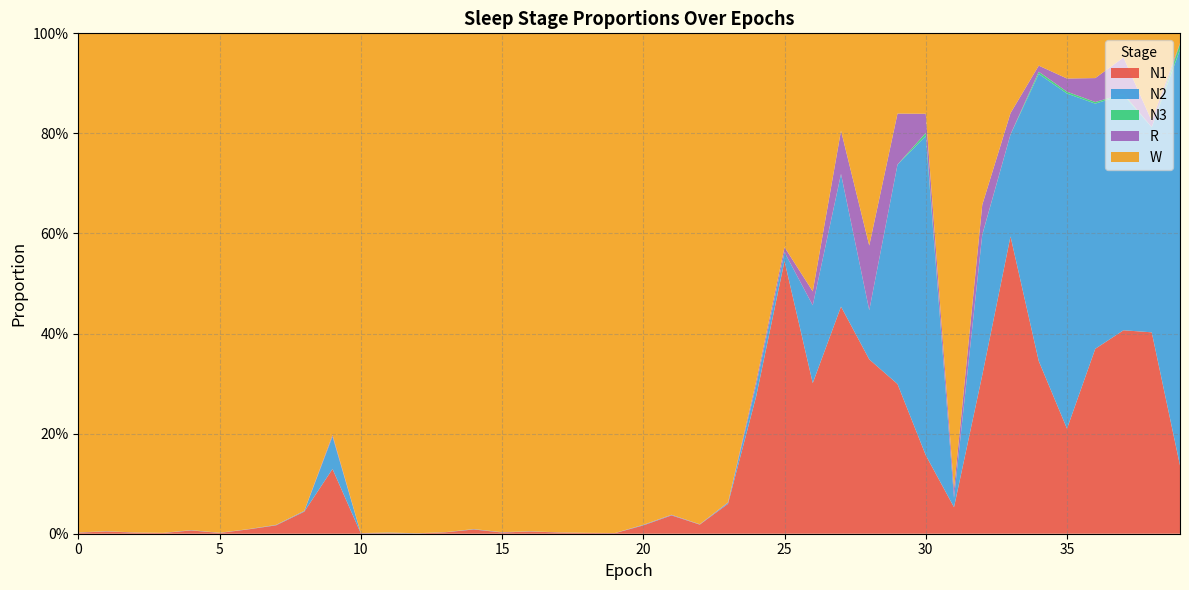

Reading left to right, transcribe all the data shown in this chart.

N1: 0=0.0	1=0.0	2=0.0	3=0.0	4=0.0	5=0.0	6=0.0	7=0.0	8=0.0	9=0.1	10=0.0	11=0.0	12=0.0	13=0.0	14=0.0	15=0.0	16=0.0	17=0.0	18=0.0	19=0.0	20=0.0	21=0.0	22=0.0	23=0.1	24=0.3	25=0.5	26=0.3	27=0.5	28=0.3	29=0.3	30=0.2	31=0.1	32=0.3	33=0.6	34=0.3	35=0.2	36=0.4	37=0.4	38=0.4	39=0.1
N2: 0=0.0	1=0.0	2=0.0	3=0.0	4=0.0	5=0.0	6=0.0	7=0.0	8=0.0	9=0.1	10=0.0	11=0.0	12=0.0	13=0.0	14=0.0	15=0.0	16=0.0	17=0.0	18=0.0	19=0.0	20=0.0	21=0.0	22=0.0	23=0.0	24=0.0	25=0.0	26=0.2	27=0.3	28=0.1	29=0.4	30=0.6	31=0.0	32=0.3	33=0.2	34=0.6	35=0.7	36=0.5	37=0.5	38=0.4	39=0.8
N3: 0=0.0	1=0.0	2=0.0	3=0.0	4=0.0	5=0.0	6=0.0	7=0.0	8=0.0	9=0.0	10=0.0	11=0.0	12=0.0	13=0.0	14=0.0	15=0.0	16=0.0	17=0.0	18=0.0	19=0.0	20=0.0	21=0.0	22=0.0	23=0.0	24=0.0	25=0.0	26=0.0	27=0.0	28=0.0	29=0.0	30=0.0	31=0.0	32=0.0	33=0.0	34=0.0	35=0.0	36=0.0	37=0.0	38=0.0	39=0.0
R: 0=0.0	1=0.0	2=0.0	3=0.0	4=0.0	5=0.0	6=0.0	7=0.0	8=0.0	9=0.0	10=0.0	11=0.0	12=0.0	13=0.0	14=0.0	15=0.0	16=0.0	17=0.0	18=0.0	19=0.0	20=0.0	21=0.0	22=0.0	23=0.0	24=0.0	25=0.0	26=0.0	27=0.1	28=0.1	29=0.1	30=0.0	31=0.0	32=0.1	33=0.0	34=0.0	35=0.0	36=0.0	37=0.1	38=0.0	39=0.0
W: 0=1.0	1=1.0	2=1.0	3=1.0	4=1.0	5=1.0	6=1.0	7=1.0	8=1.0	9=0.8	10=1.0	11=1.0	12=1.0	13=1.0	14=1.0	15=1.0	16=1.0	17=1.0	18=1.0	19=1.0	20=1.0	21=1.0	22=1.0	23=0.9	24=0.7	25=0.4	26=0.5	27=0.2	28=0.4	29=0.2	30=0.2	31=0.9	32=0.3	33=0.2	34=0.1	35=0.1	36=0.1	37=0.0	38=0.2	39=0.0